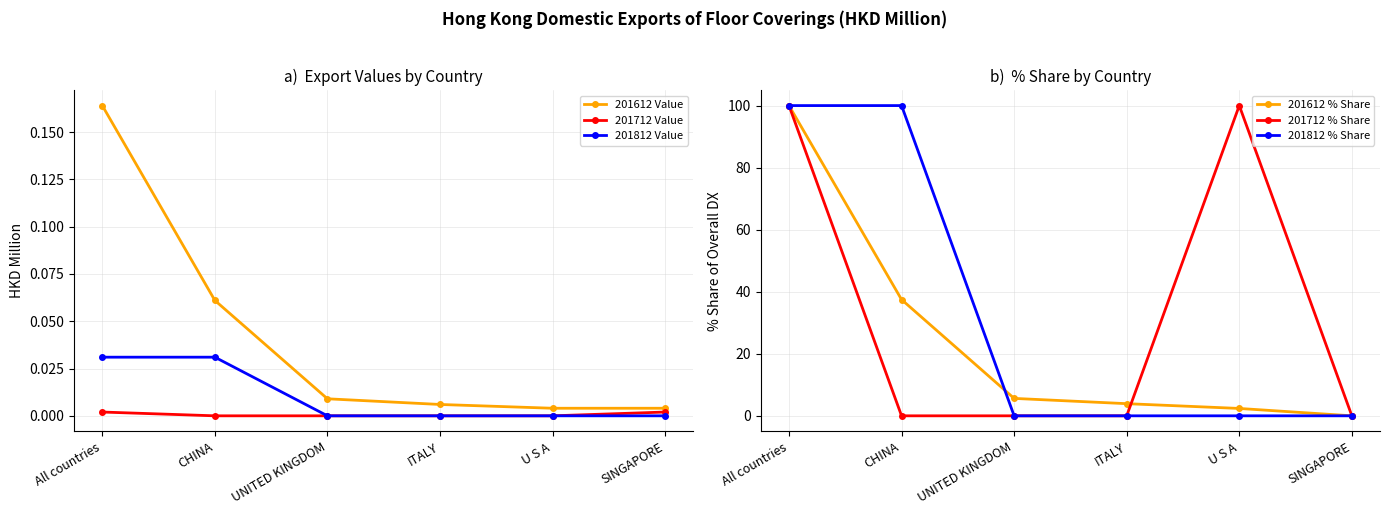

What are all the series names shown in the legend?

201612 Value, 201712 Value, 201812 Value, 201612 % Share, 201712 % Share, 201812 % Share